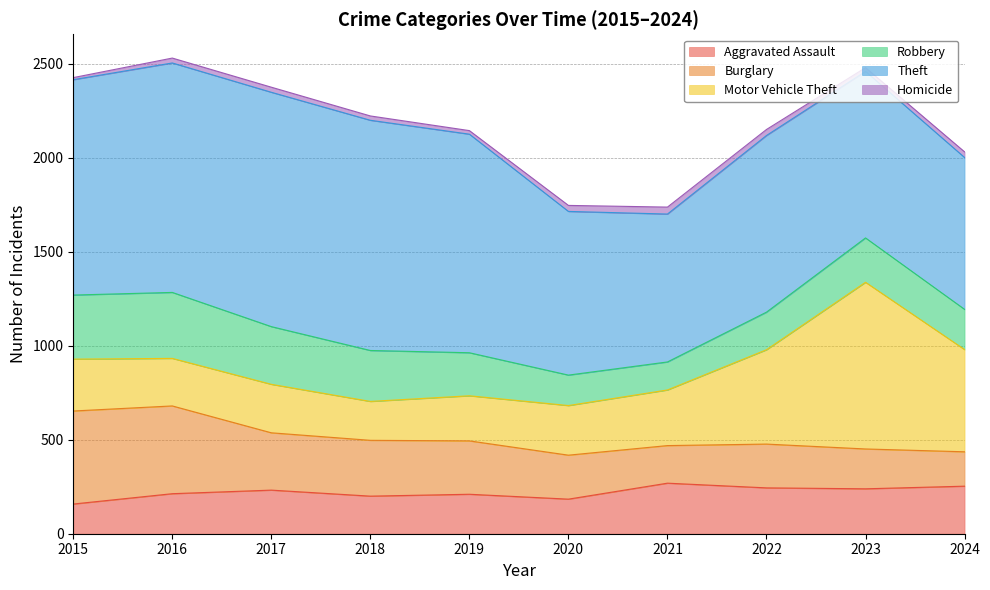

What value does the Homicide series have at 2015, to the nearest 10?

10